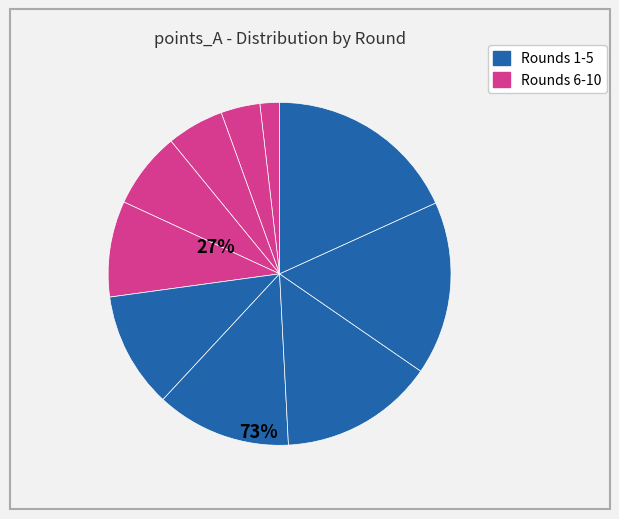

How many slices are in this pie chart?

10